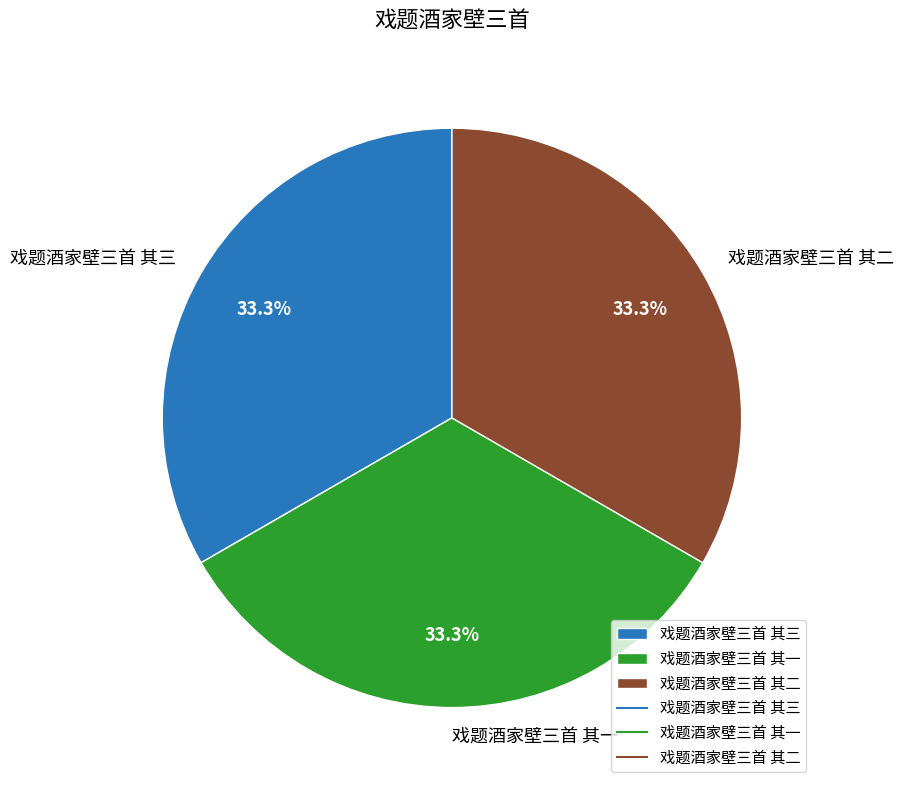

Approximately how many times larger is the value at 戏题酒家壁三首 其一 compared to 戏题酒家壁三首 其三?

1.0